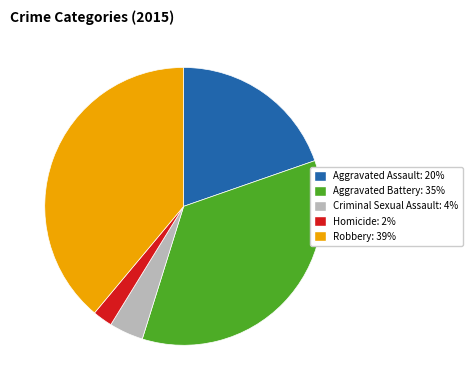

Rank the categories by value from highest to lowest.

Robbery, Aggravated Battery, Aggravated Assault, Criminal Sexual Assault, Homicide